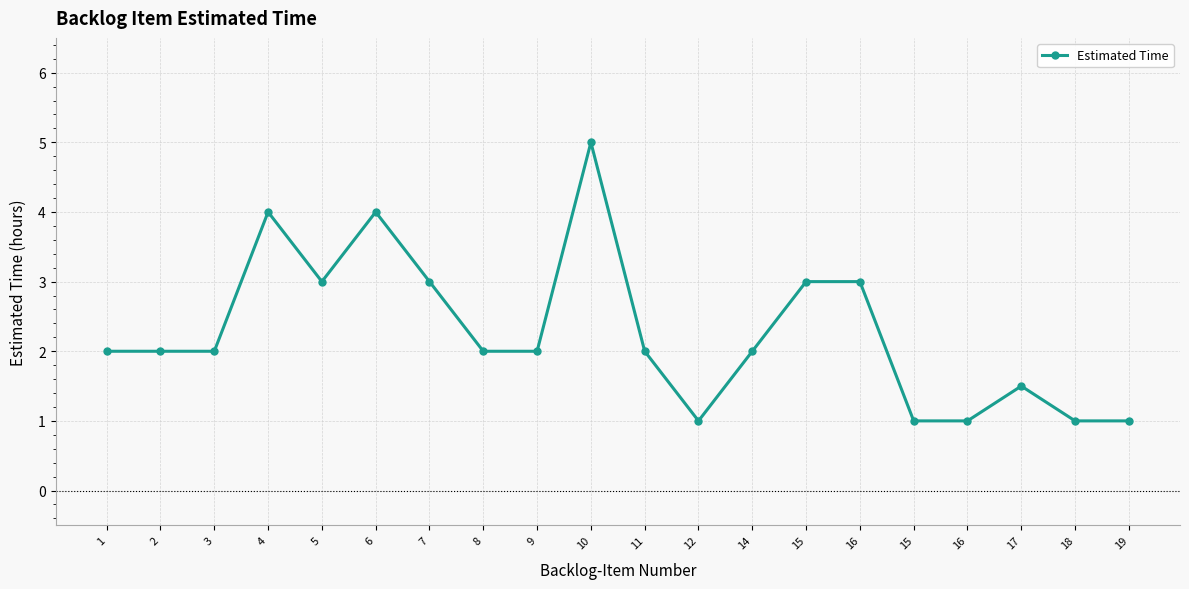

How many categories are shown in the chart?

20